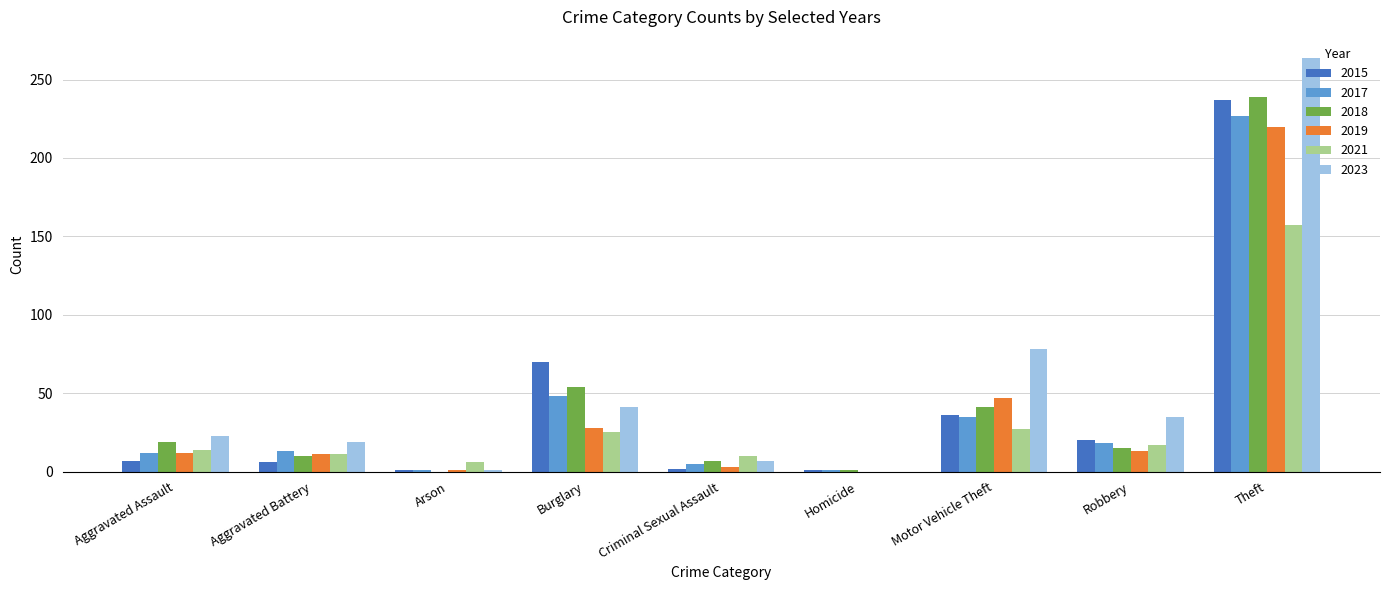

Which series has the largest total across all categories?

2023